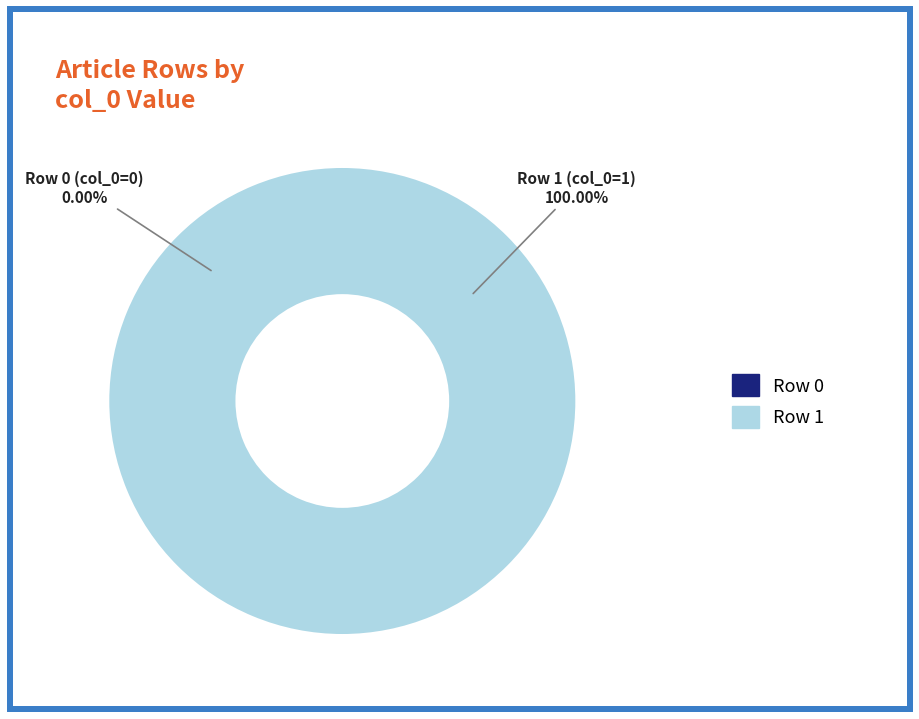

To the nearest percent, what is the average slice percentage?

50%